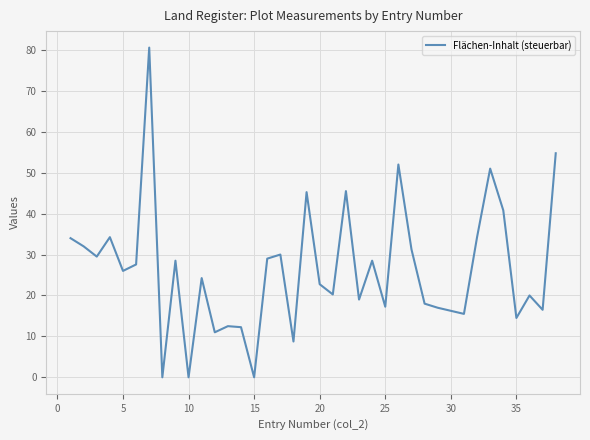

How many lines are shown in the chart?

1